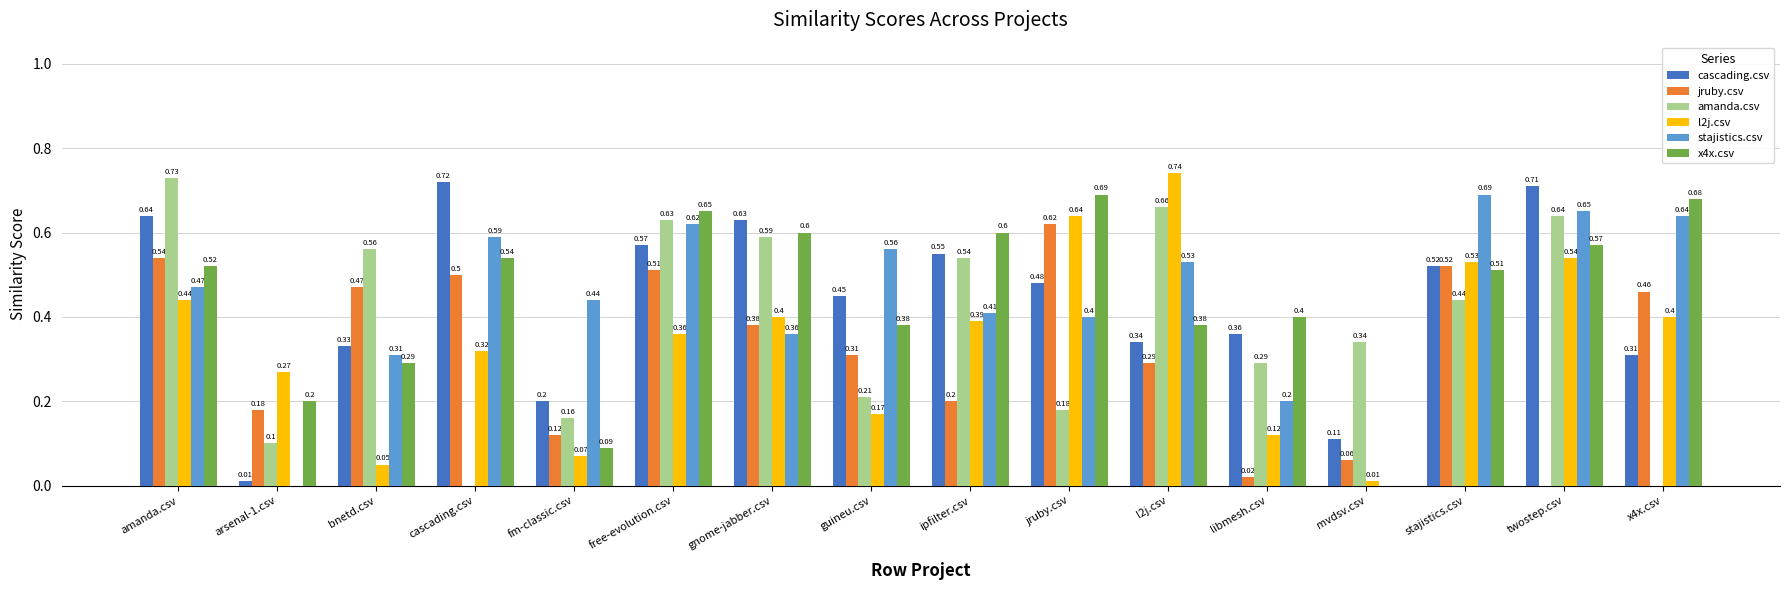

Between free-evolution.csv and libmesh.csv, which series saw the biggest shift?

jruby.csv